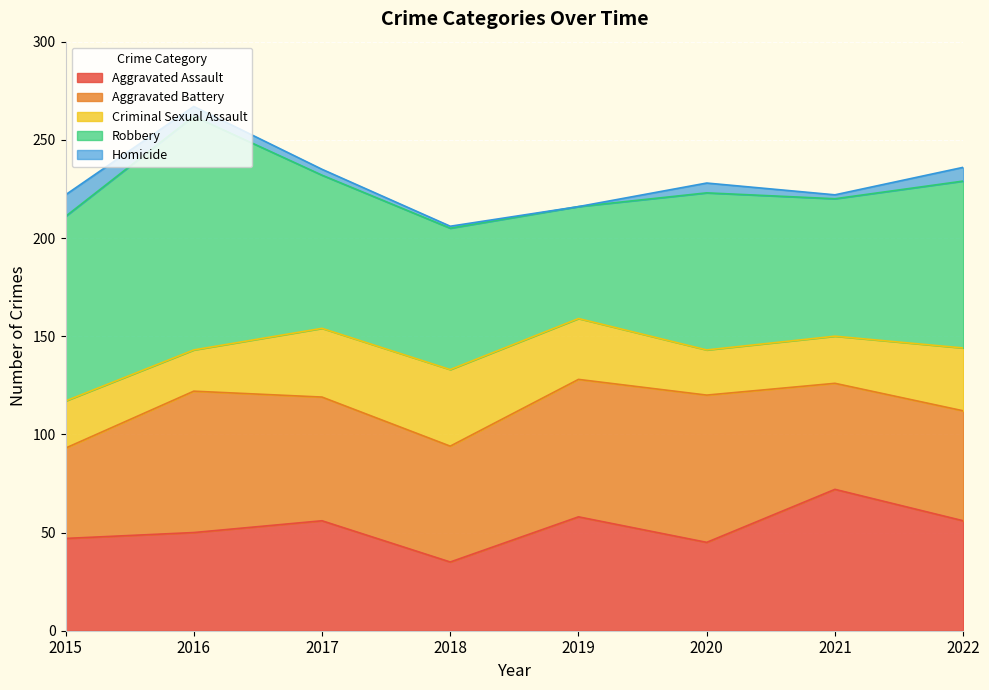

What is the difference between the highest and lowest values at 2017?

75